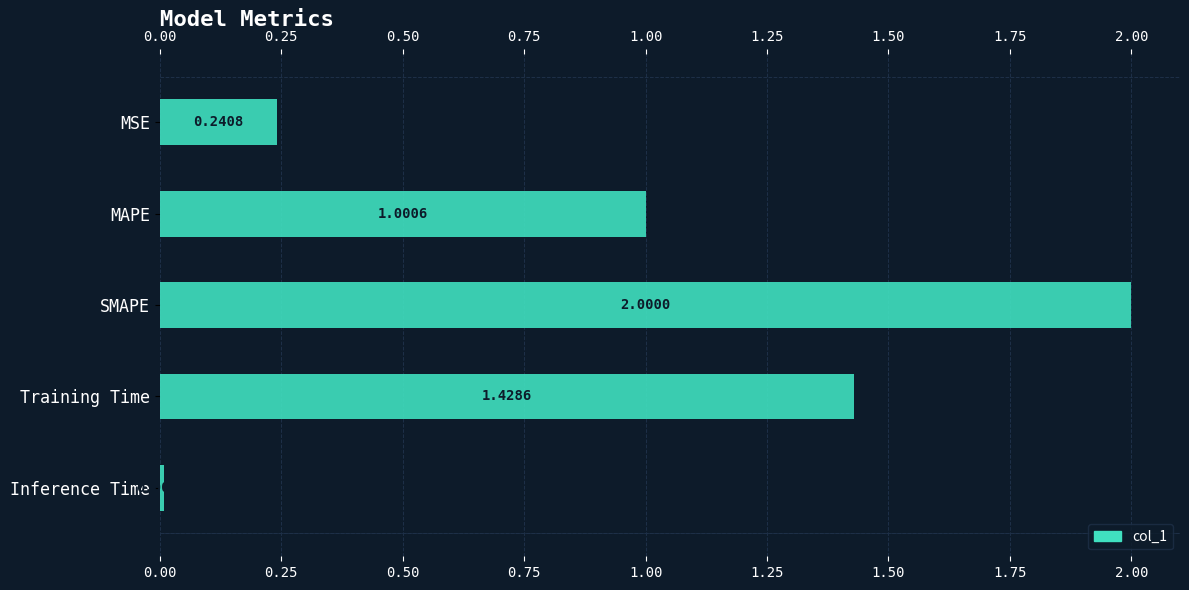

Count the number of data series in this chart.

1